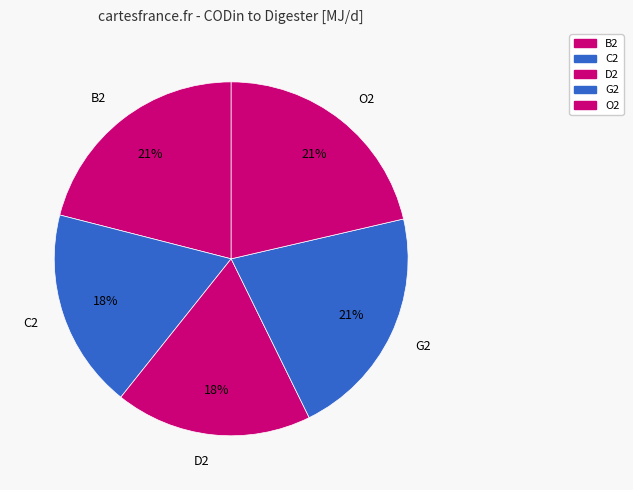

Count the number of slices in the pie.

5